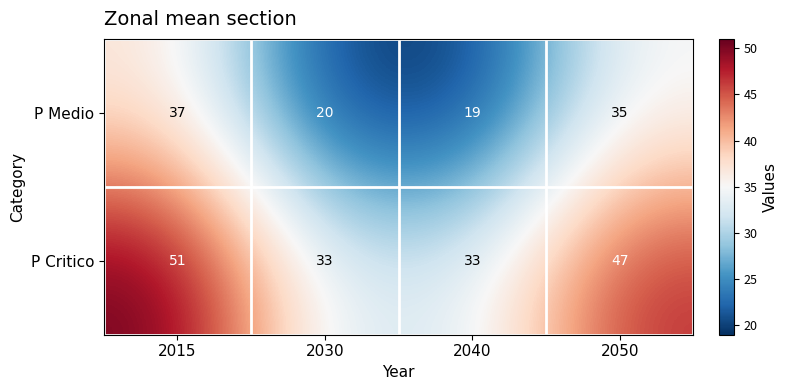

At which label is P Critico closest to 42?

2050